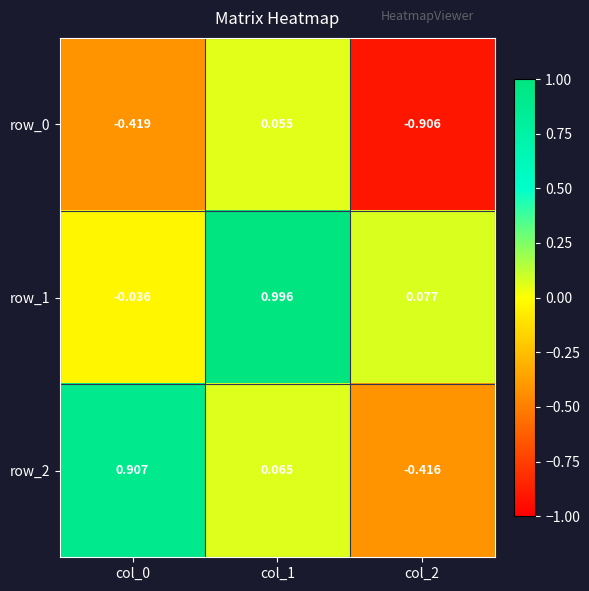

Rank the series by their maximum value, from lowest to highest.

row_0, row_2, row_1